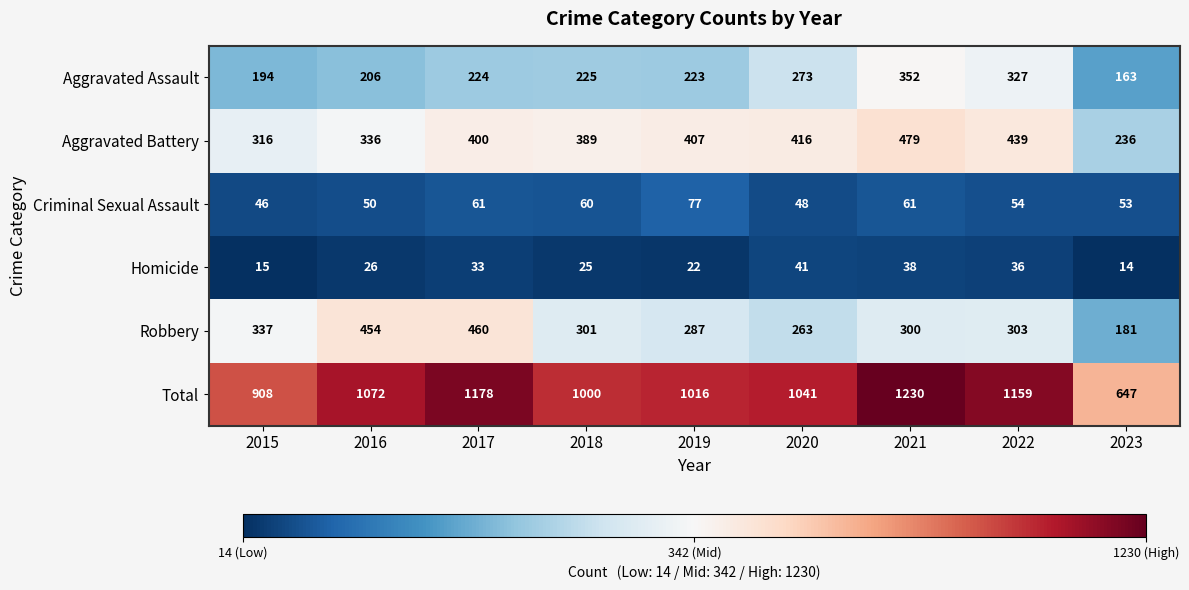

What is the greatest value displayed?

1230